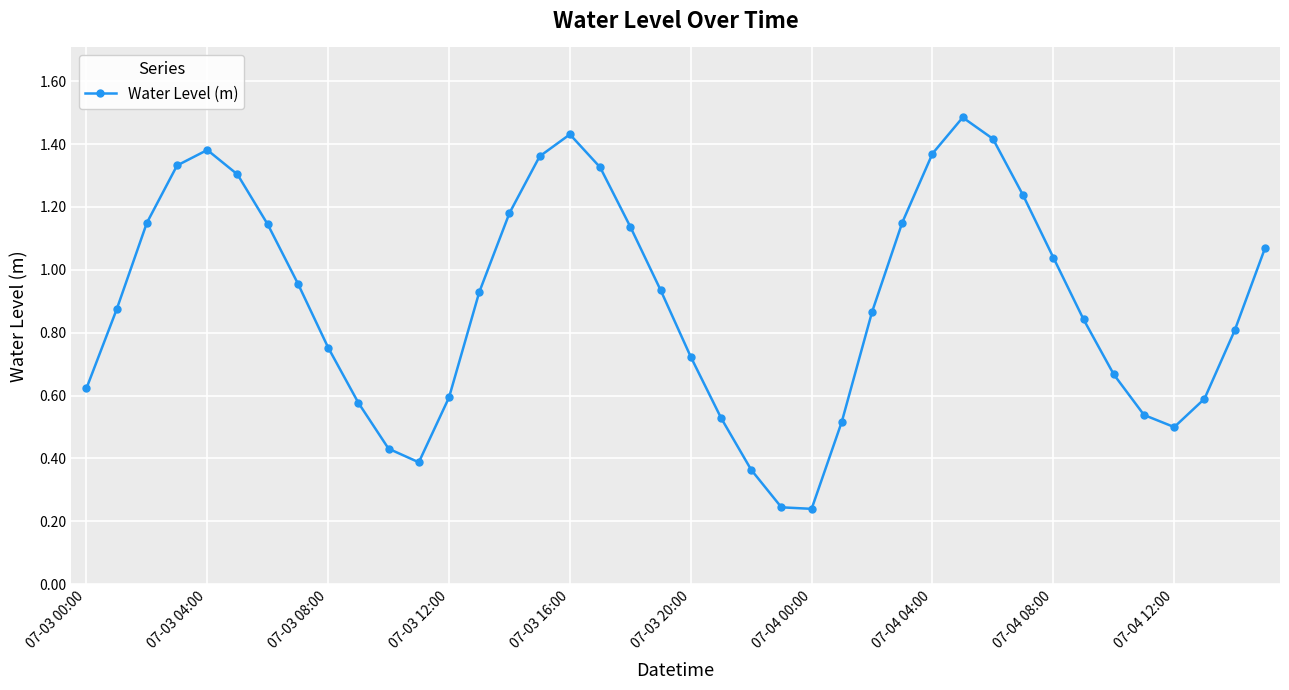

What is the maximum value shown in the chart?

1.5